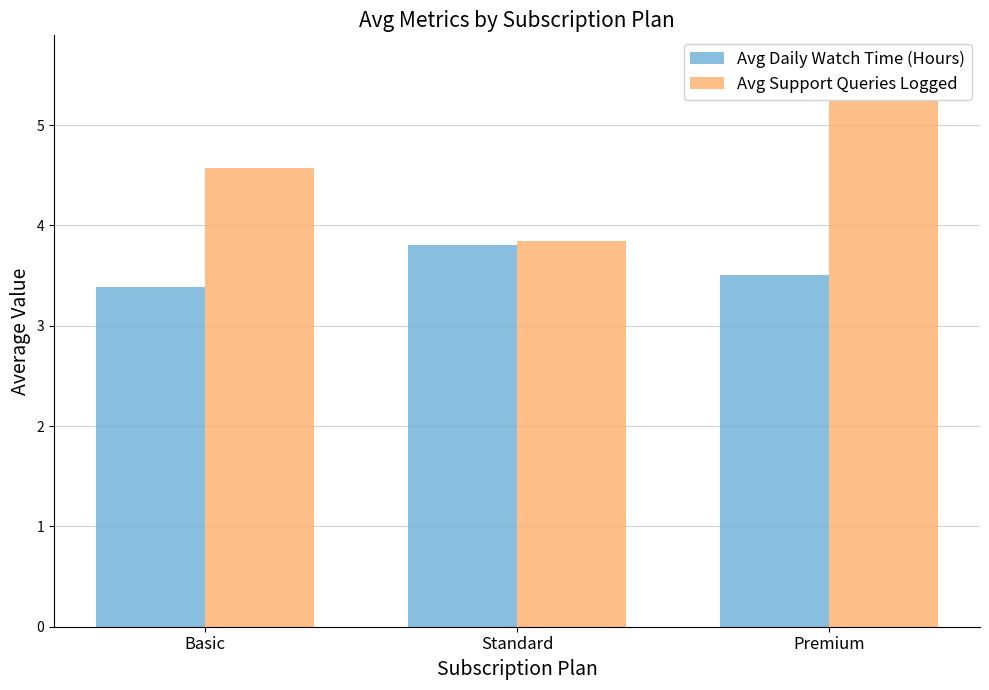

What is the label of the 2nd bar from the left?

Standard